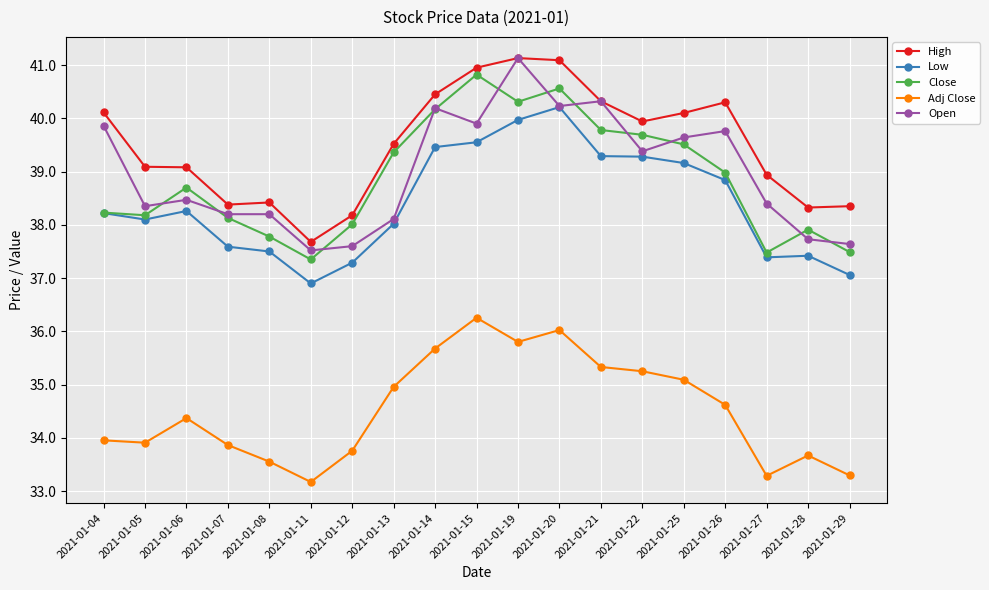

Is the value of Close at 2021-01-28 greater than the value of Open at 2021-01-25?

No